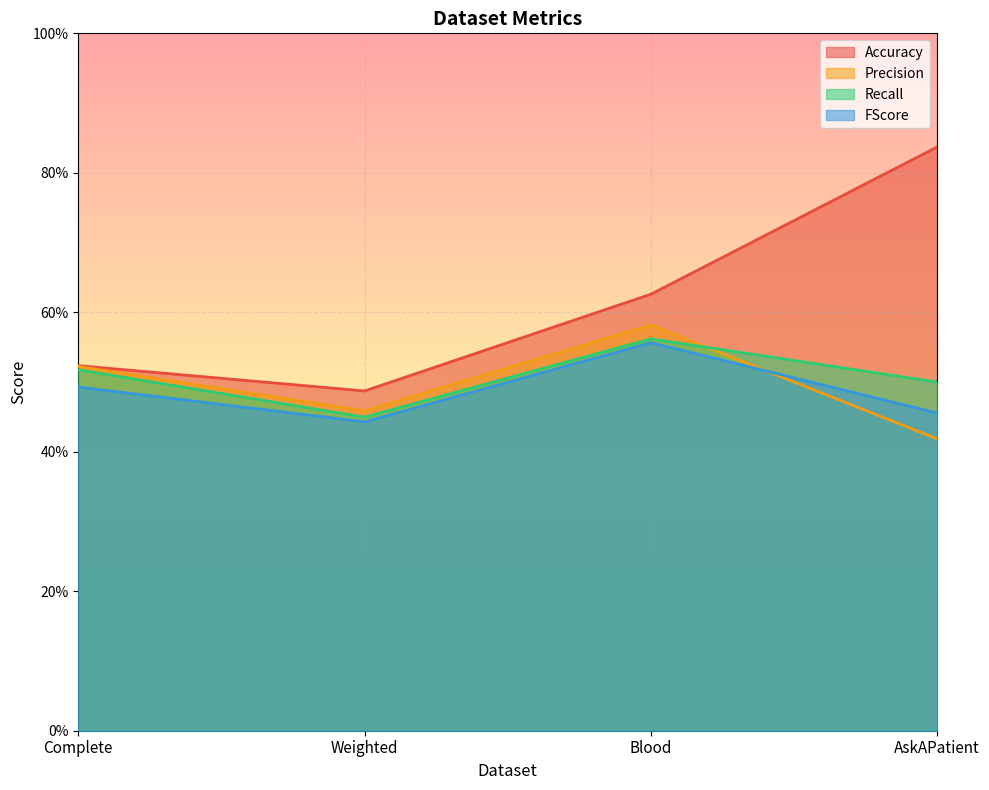

True or false: Accuracy and FScore intersect in this chart.

False